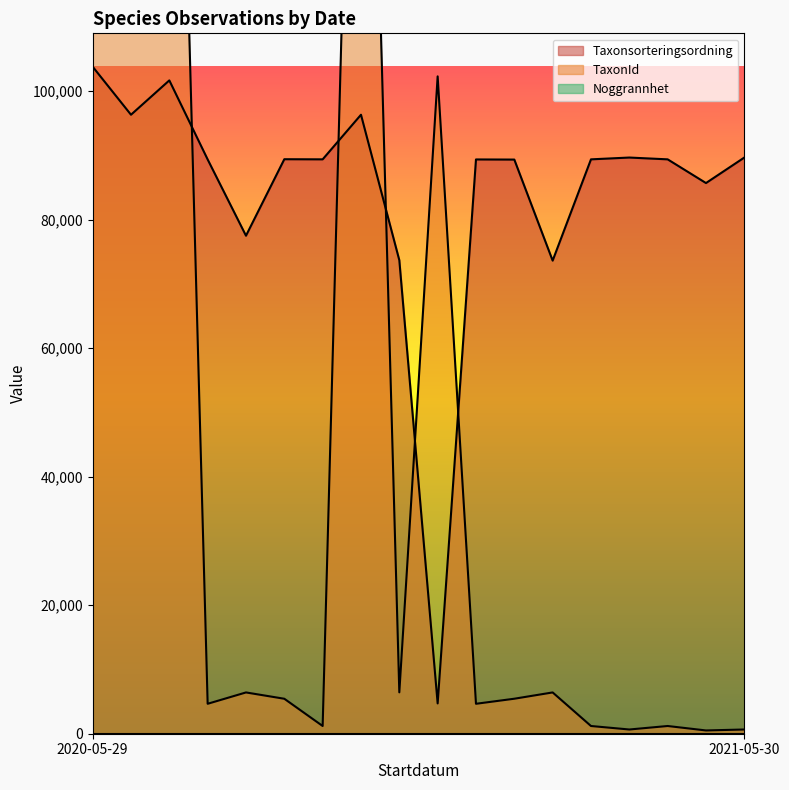

At which label does Taxonsorteringsordning first exceed 89392?

2020-05-29